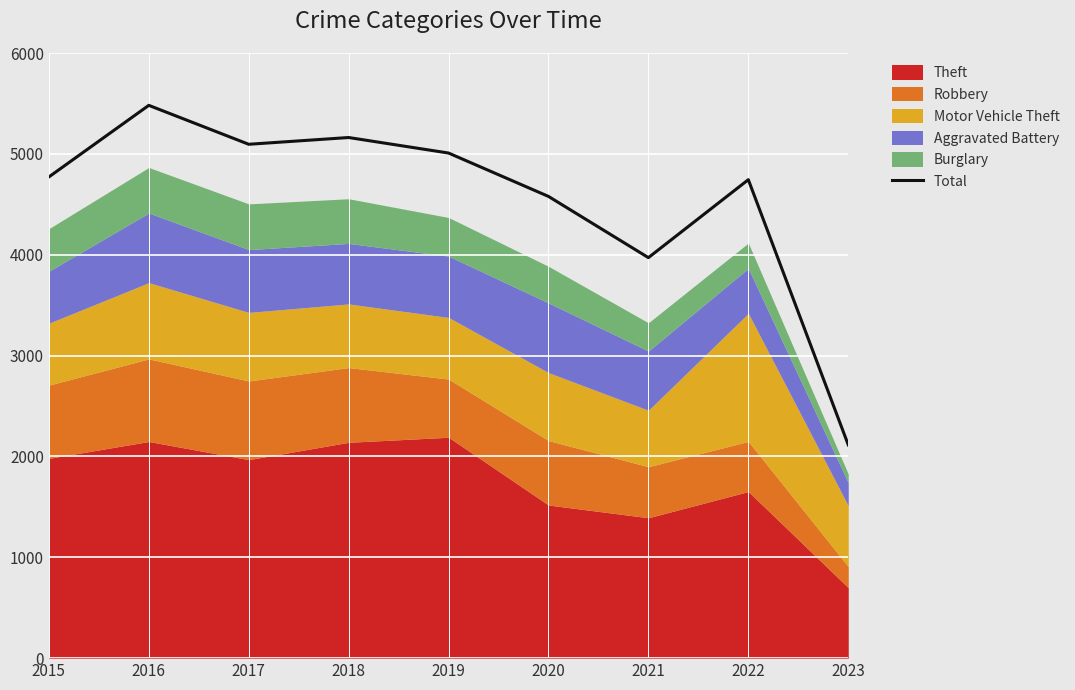

At which label does the data first exceed 4771?

2016